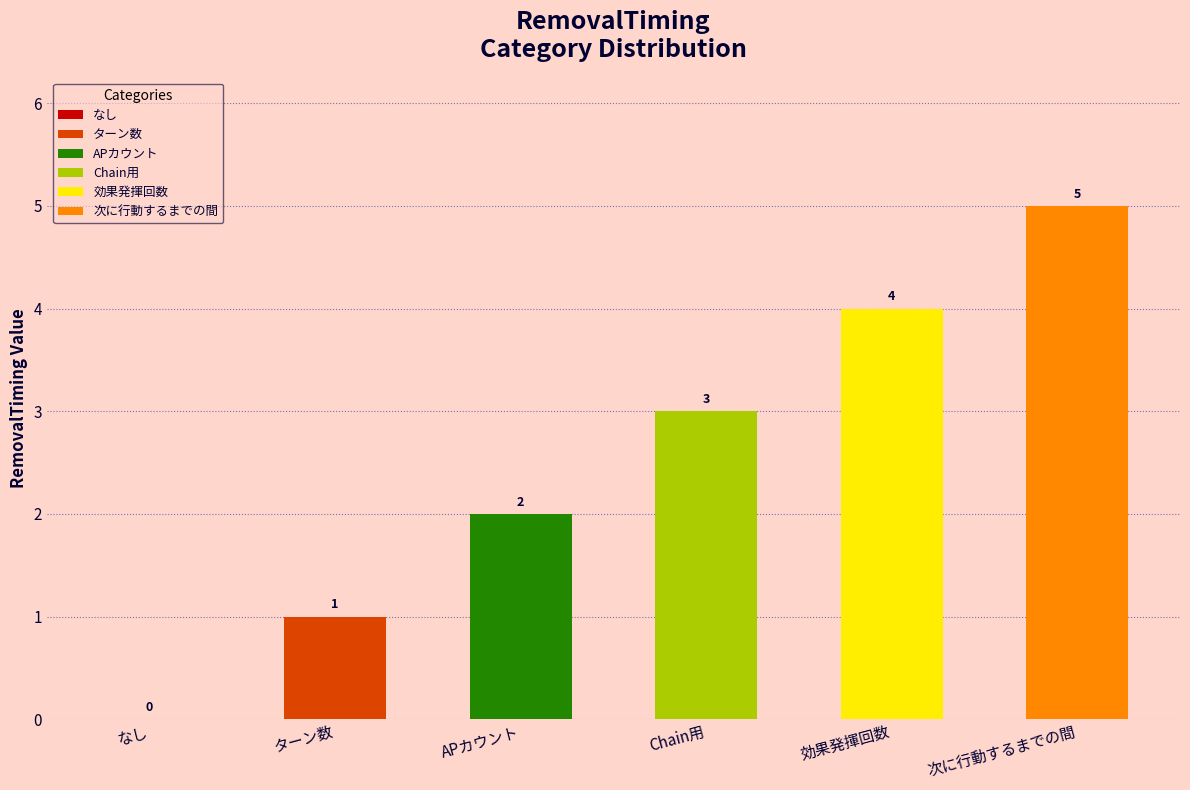

Count the number of values greater than 3.

2